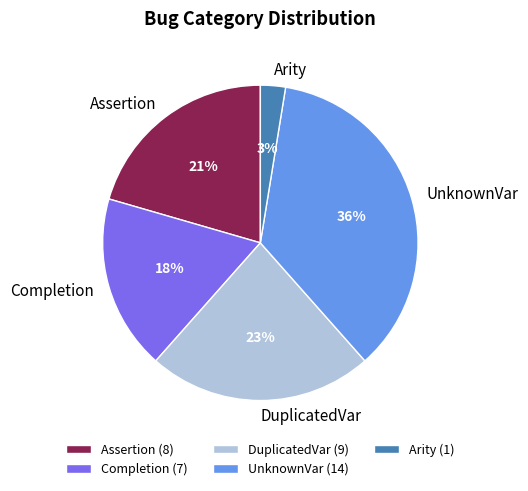

Count the number of slices in the pie.

5